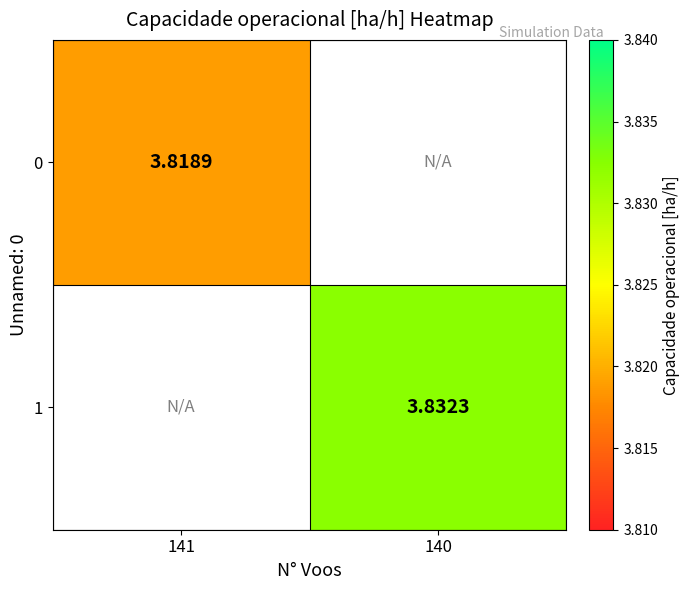

List the labels in order of 0 value, largest first.

141, 140